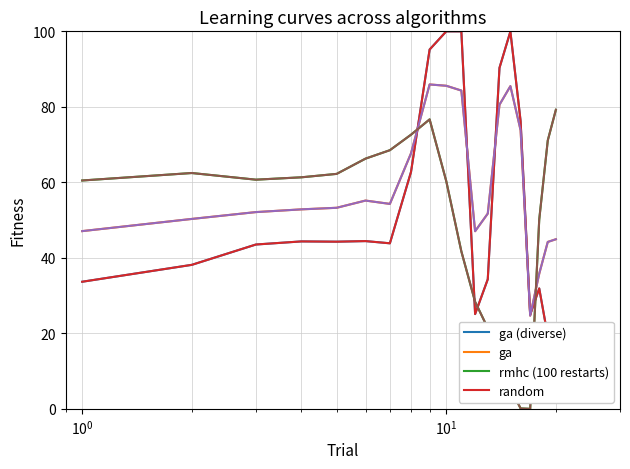

How many values in the ga (diverse) series exceed 44?

10